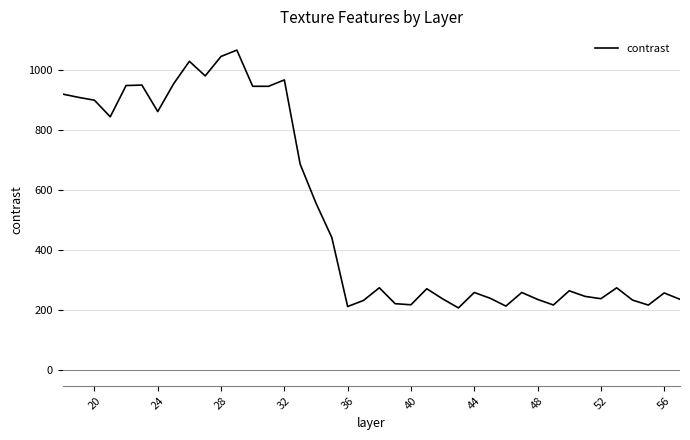

What is the smallest value displayed?

206.4